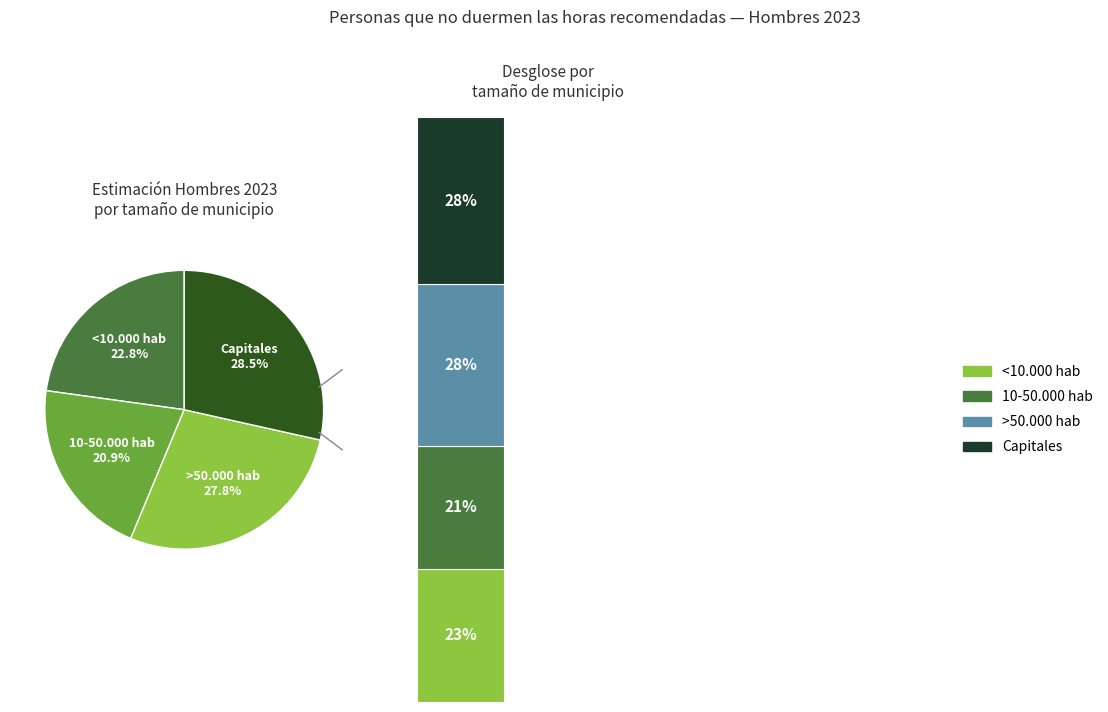

Which slice is the largest?

Capitales